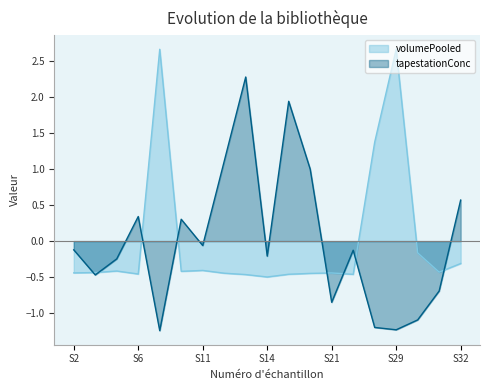

How many lines are shown in the chart?

2